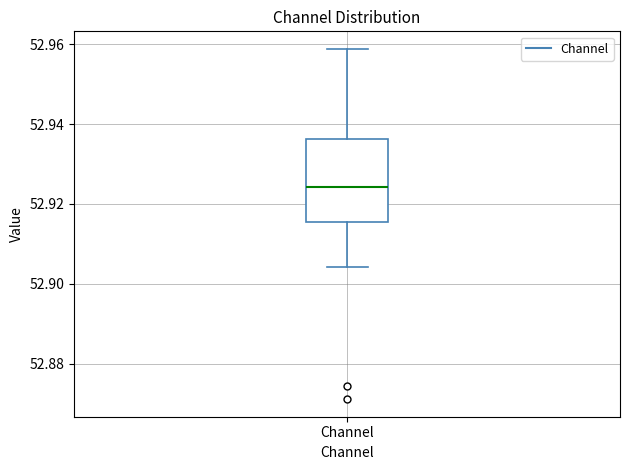

Read this box plot against the y-axis: the position of the median line, the range covered by the box, and the ends of both whiskers. The values are not printed on the chart, so give them approximately, as read against the axis.

median 52.924, box 52.916 to 52.936, whiskers 52.904 to 52.958